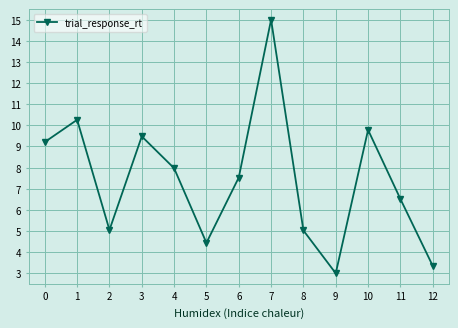

True or false: there are more than 2 points higher than both neighbors.

True